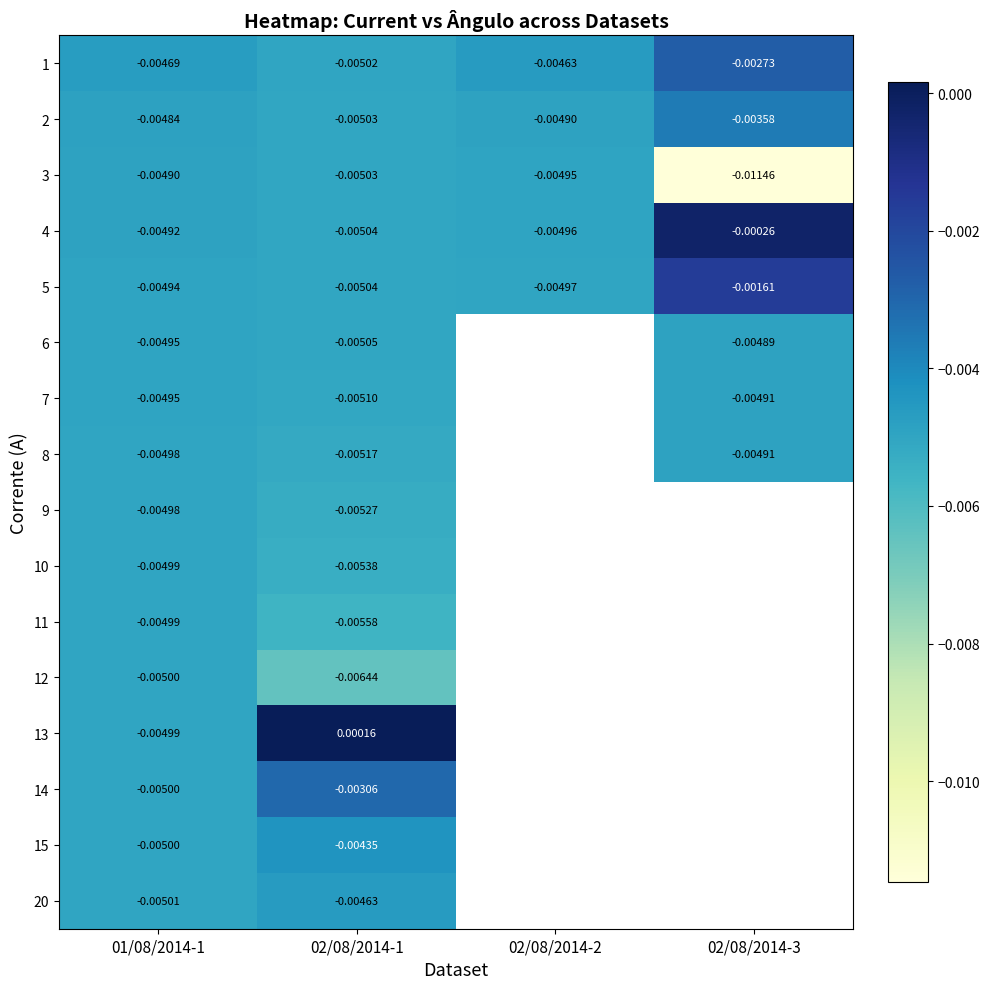

At how many categories does at least one series exceed 0?

1